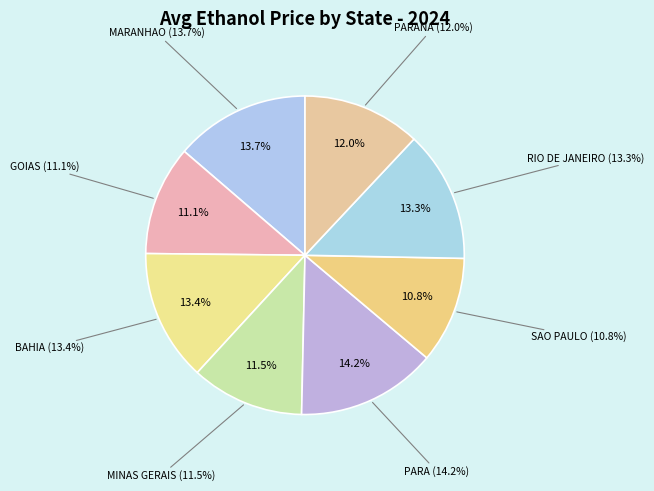

The PARA slice represents 1% of the pie. True or false?

False